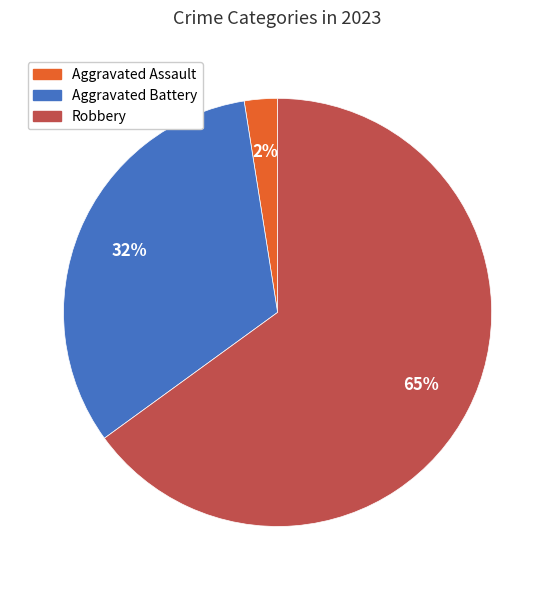

The Aggravated Assault slice represents 2% of the pie. True or false?

True